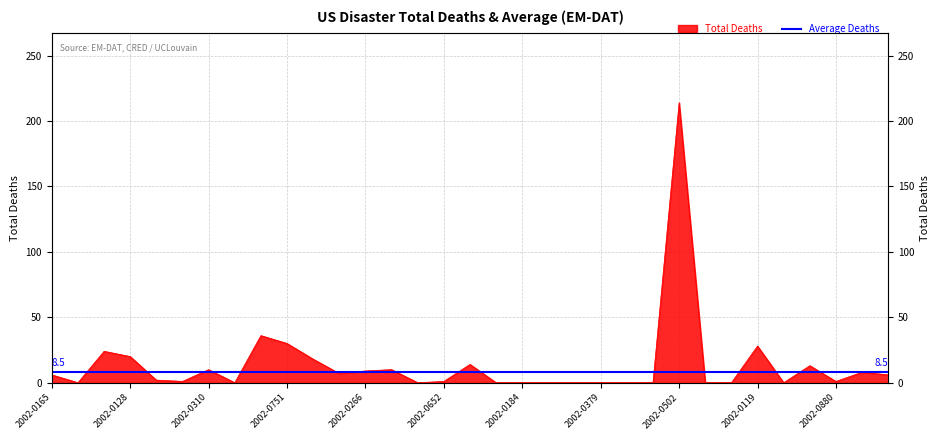

At which category does the data reach its first local valley?

2002-0724